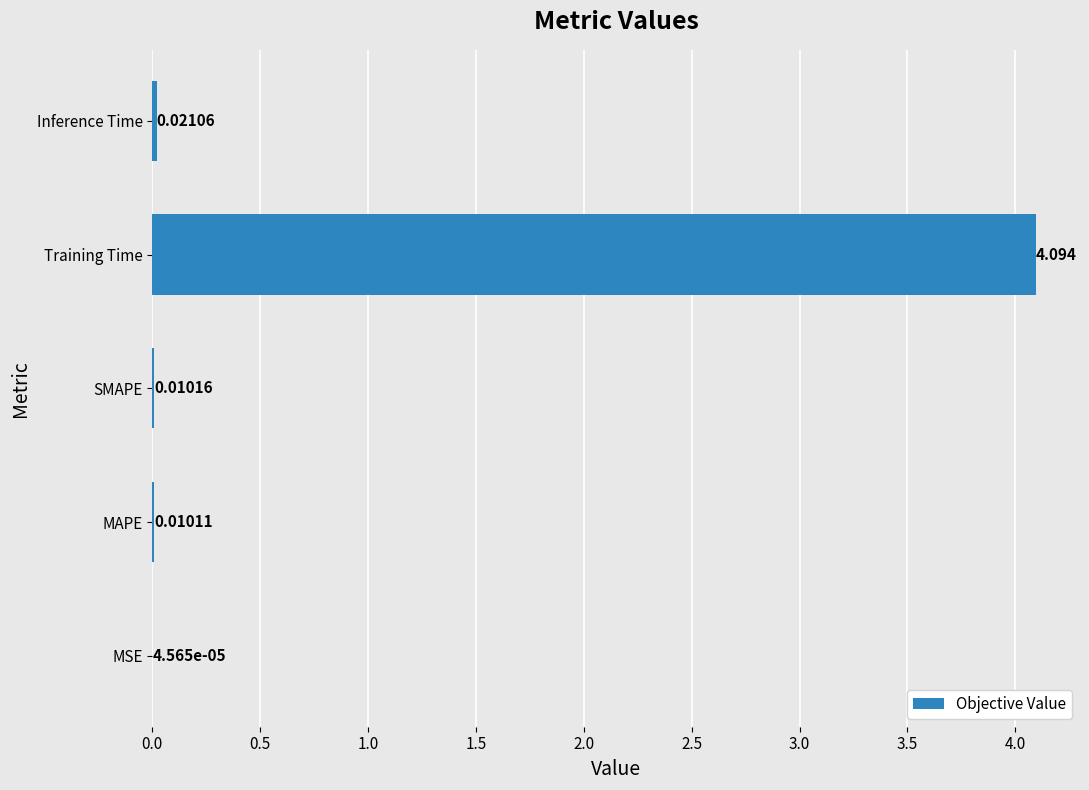

Which category has the highest value across all series?

Training Time